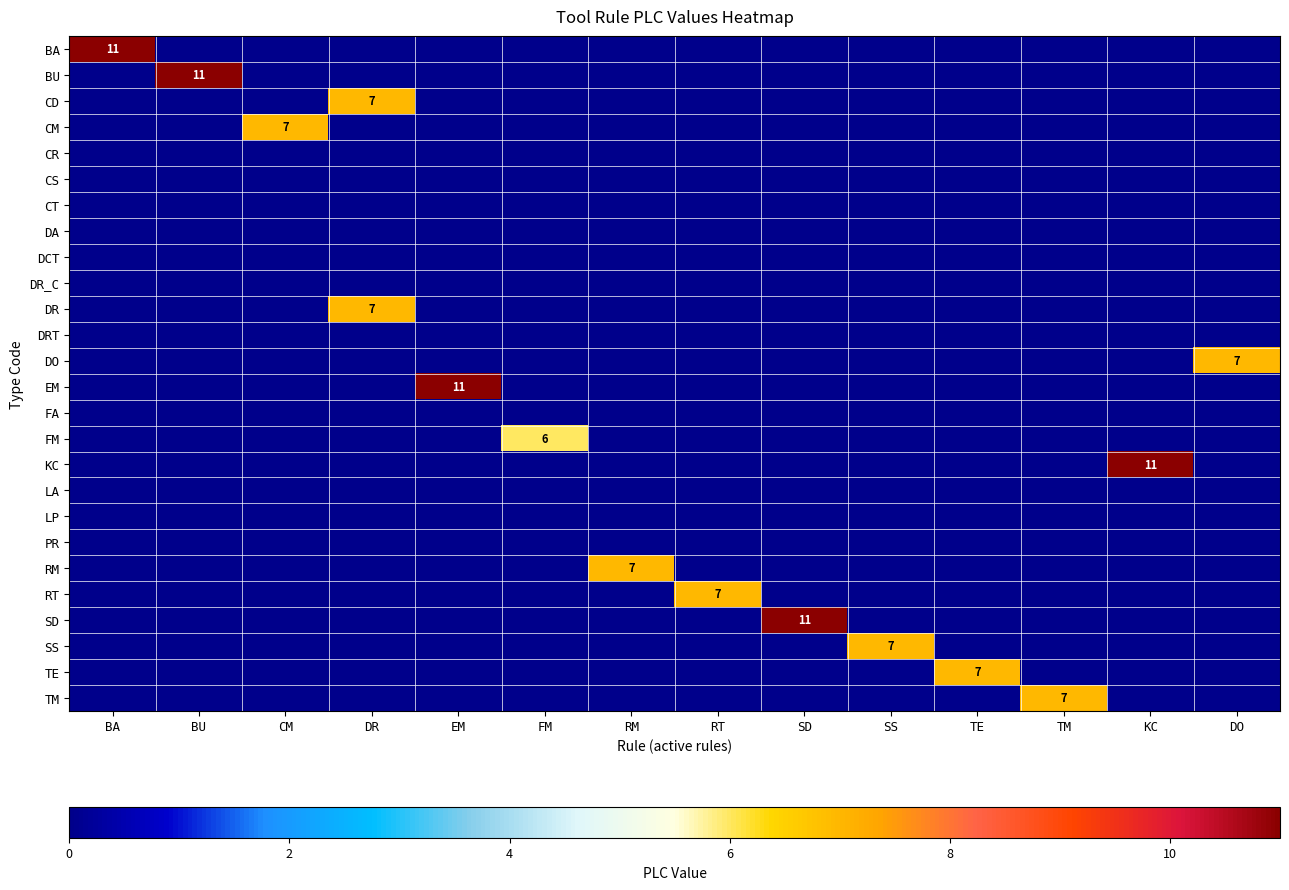

The TE series shows 7 at TE. True or false?

True